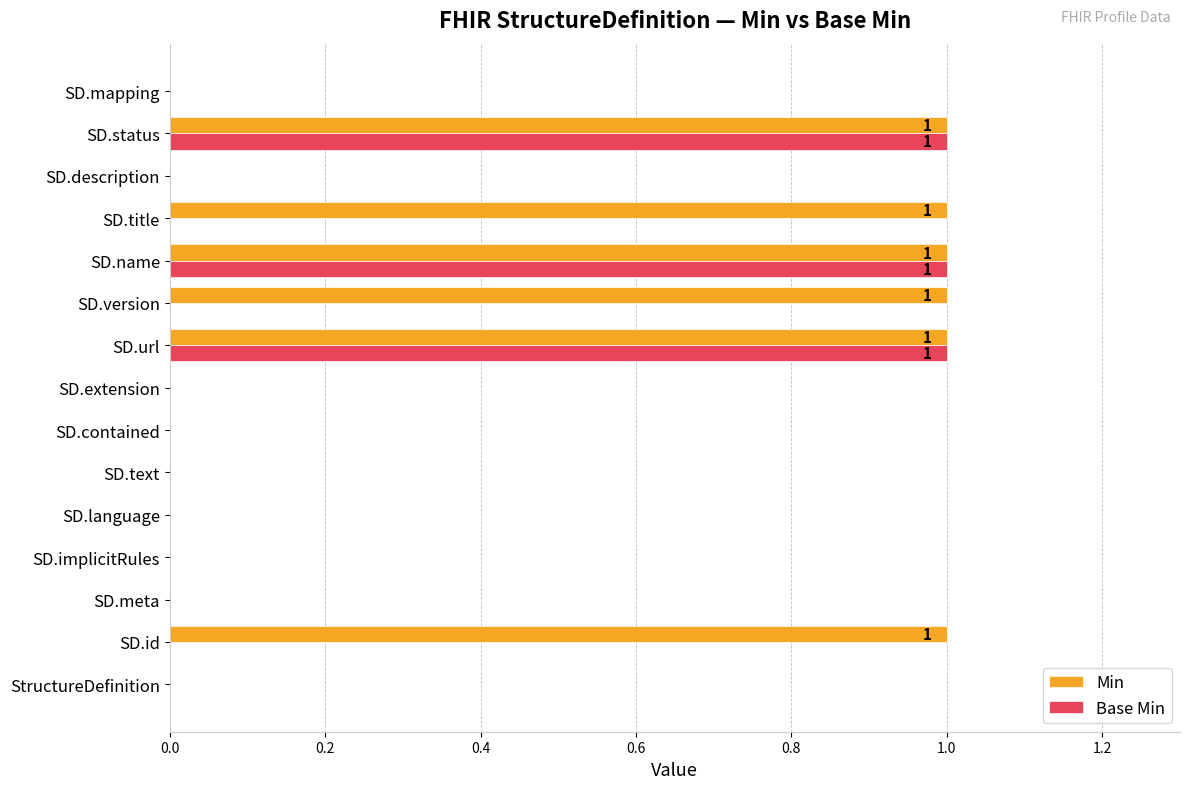

Which series has the largest total across all categories?

Min